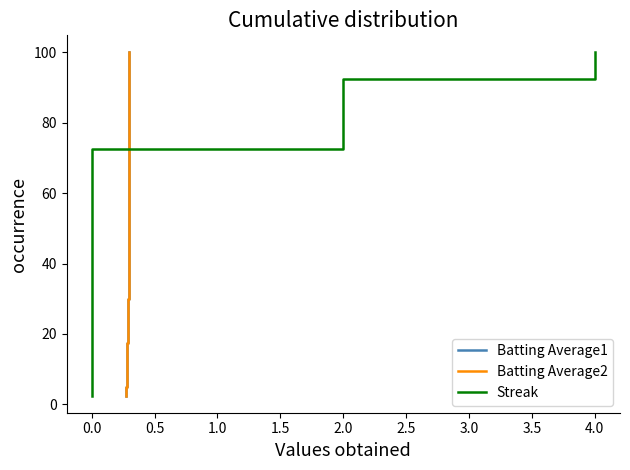

What is the difference between the maximum and second lowest values in the Streak series?

95.0